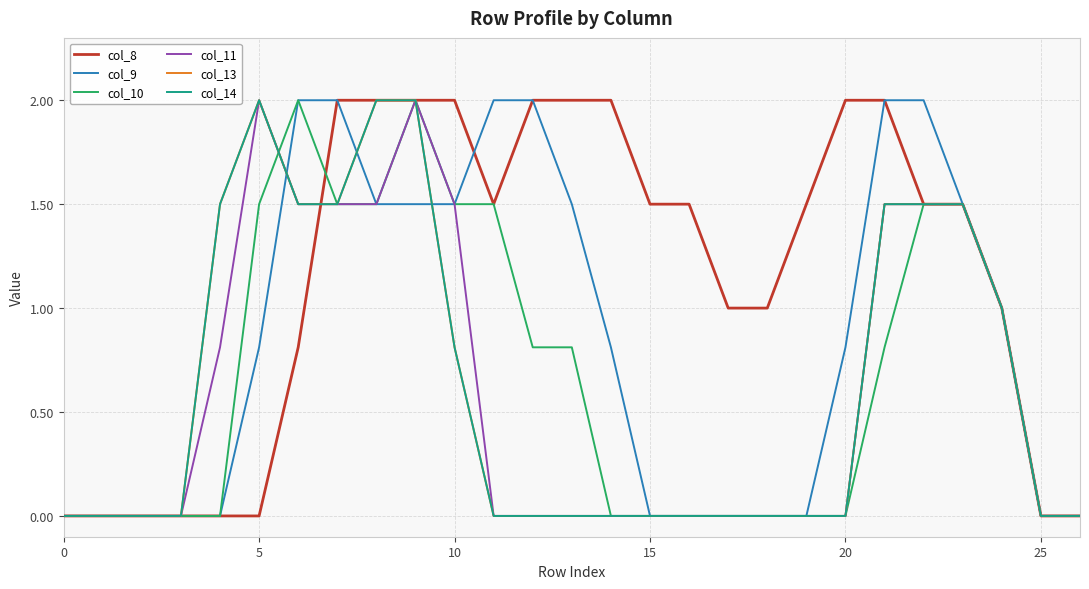

Is this an area chart (filled region under the line)?

No